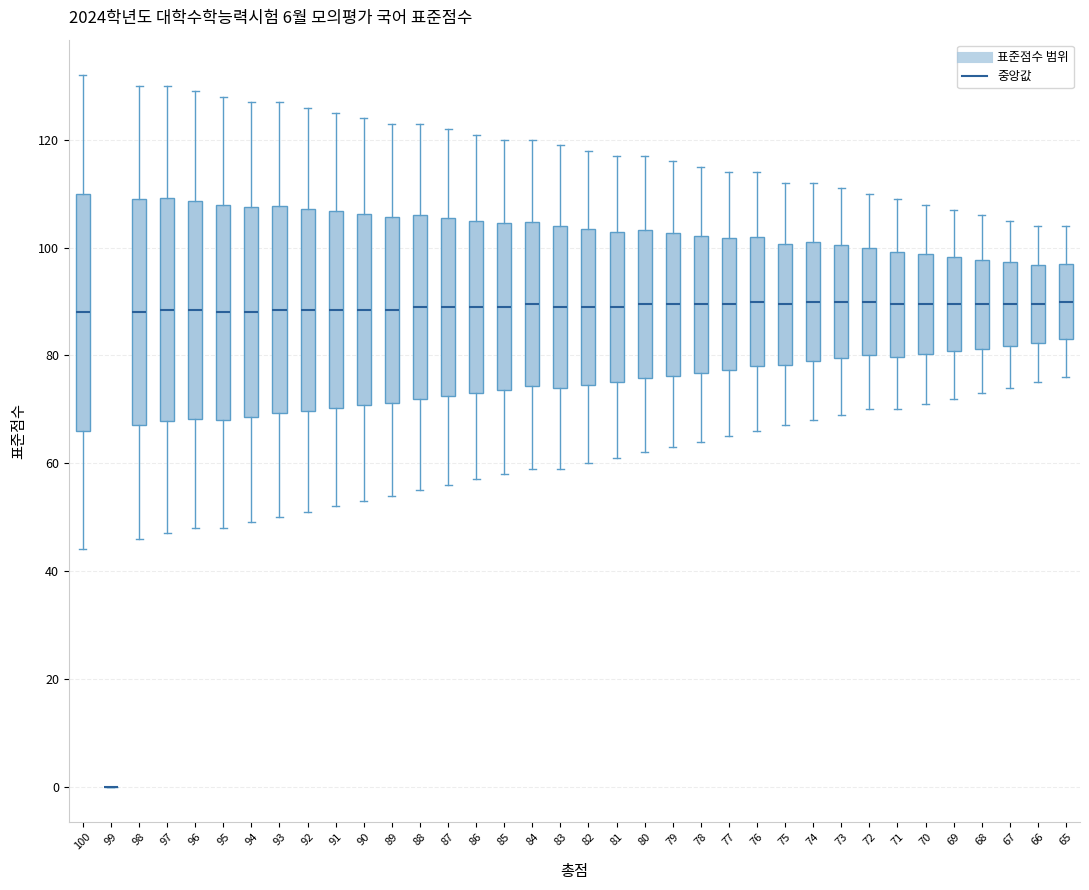

Reading left to right, transcribe this box plot: for each box, give where its median line is, the range the box spans, and where its two whiskers end, as read against the y-axis. The values are not printed on the chart, so give them approximately, as read against the axis.

100: median 88, box 66 to 110, whiskers 44 to 132
99: box collapsed to a line at 0, whiskers 0 to 0
98: median 88, box 68 to 110, whiskers 46 to 130
97: median 88, box 68 to 110, whiskers 48 to 130
96: median 88, box 68 to 108, whiskers 48 to 130
95: median 88, box 68 to 108, whiskers 48 to 128
94: median 88, box 68 to 108, whiskers 50 to 128
93: median 88, box 70 to 108, whiskers 50 to 128
92: median 88, box 70 to 108, whiskers 52 to 126
91: median 88, box 70 to 106, whiskers 52 to 126
90: median 88, box 70 to 106, whiskers 54 to 124
89: median 88, box 72 to 106, whiskers 54 to 124
88: median 90, box 72 to 106, whiskers 56 to 124
87: median 90, box 72 to 106, whiskers 56 to 122
86: median 90, box 74 to 106, whiskers 58 to 122
85: median 90, box 74 to 104, whiskers 58 to 120
84: median 90, box 74 to 104, whiskers 60 to 120
83: median 90, box 74 to 104, whiskers 60 to 120
82: median 90, box 74 to 104, whiskers 60 to 118
81: median 90, box 76 to 104, whiskers 62 to 118
80: median 90, box 76 to 104, whiskers 62 to 118
79: median 90, box 76 to 102, whiskers 64 to 116
78: median 90, box 76 to 102, whiskers 64 to 116
77: median 90, box 78 to 102, whiskers 66 to 114
76: median 90, box 78 to 102, whiskers 66 to 114
75: median 90, box 78 to 100, whiskers 68 to 112
74: median 90, box 80 to 102, whiskers 68 to 112
73: median 90, box 80 to 100, whiskers 70 to 112
72: median 90, box 80 to 100, whiskers 70 to 110
71: median 90, box 80 to 100, whiskers 70 to 110
70: median 90, box 80 to 98, whiskers 72 to 108
69: median 90, box 80 to 98, whiskers 72 to 108
68: median 90, box 82 to 98, whiskers 74 to 106
67: median 90, box 82 to 98, whiskers 74 to 106
66: median 90, box 82 to 96, whiskers 76 to 104
65: median 90, box 84 to 98, whiskers 76 to 104